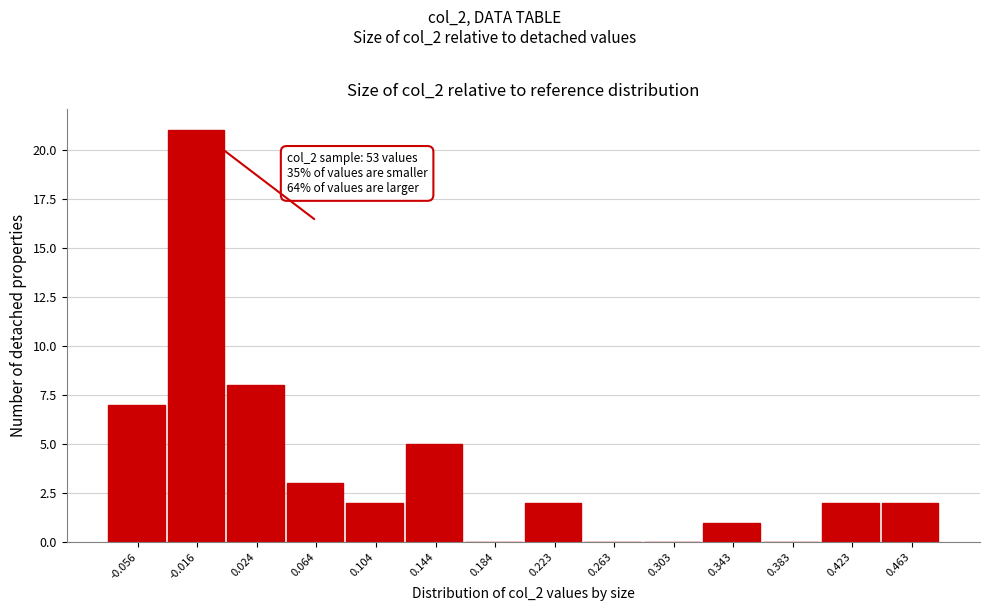

Over which range of the x-axis is the bar tallest?

-0.035 to 0.005